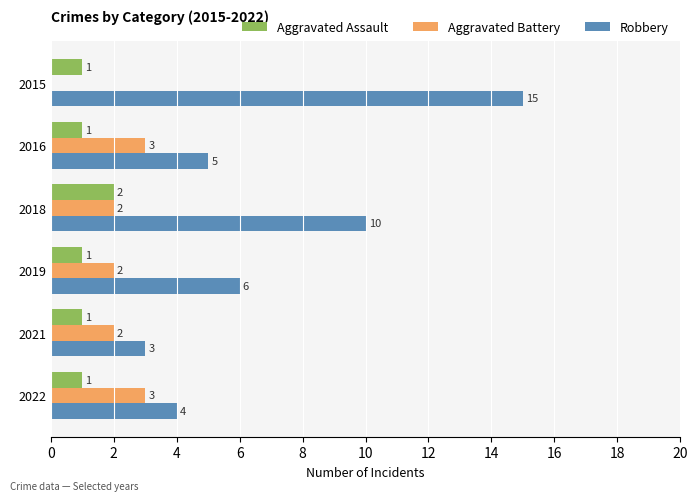

At which category is the sum across all series the highest?

2015